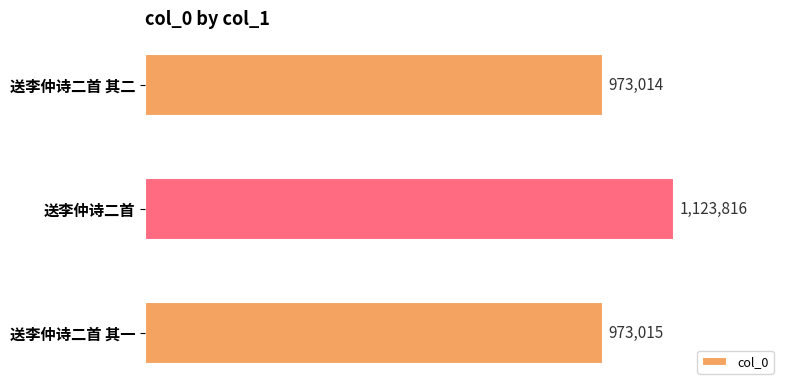

What is the sum of the values at 送李仲诗二首 其一 and 送李仲诗二首?

2096831